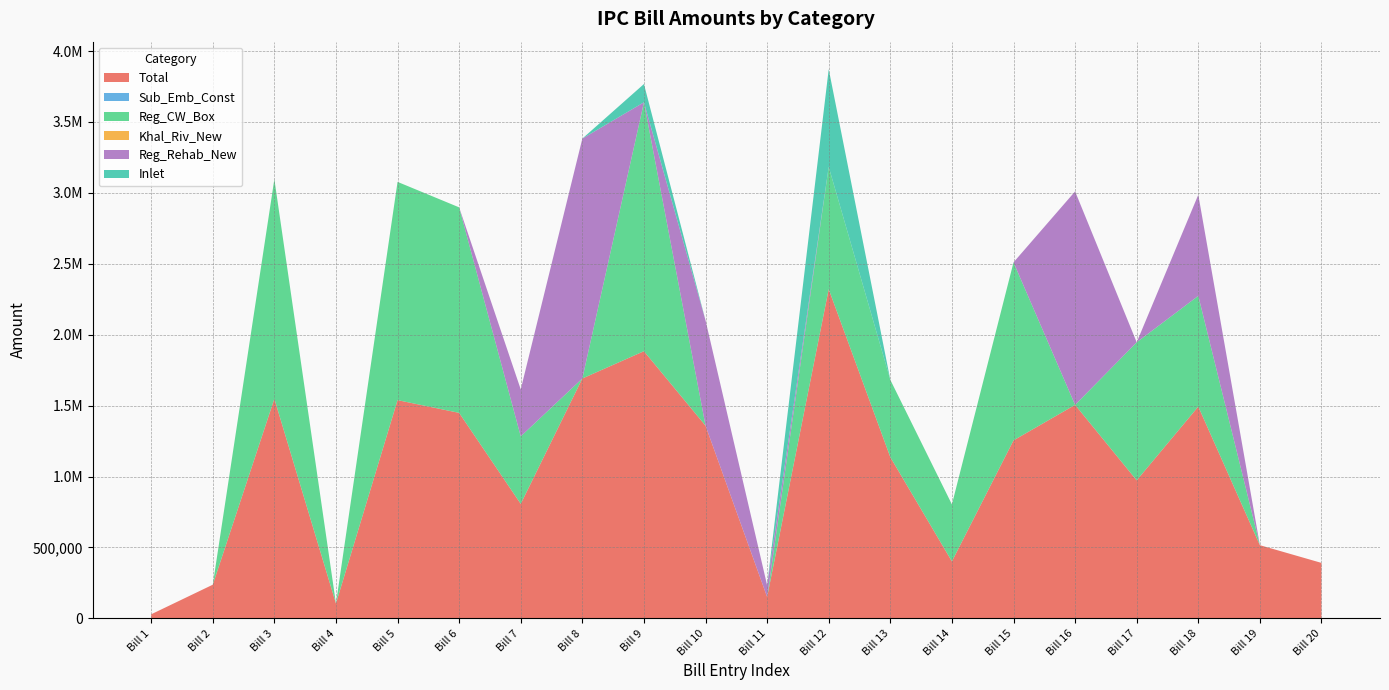

Reading right to left, extract all data points from this chart.

Total: Bill 20=391128.0	Bill 19=516199.0	Bill 18=1493422.0	Bill 17=973257.0	Bill 16=1505304.0	Bill 15=1255087.0	Bill 14=401812.0	Bill 13=1136848.0	Bill 12=2321064.0	Bill 11=150979.0	Bill 10=1358807.0	Bill 9=1883855.0	Bill 8=1691414.0	Bill 7=807349.0	Bill 6=1449044.0	Bill 5=1538850.0	Bill 4=104719.0	Bill 3=1548390.8	Bill 2=237399.0	Bill 1=28740.0
Sub_Emb_Const: Bill 20=0.0	Bill 19=0.0	Bill 18=0.0	Bill 17=0.0	Bill 16=0.0	Bill 15=0.0	Bill 14=0.0	Bill 13=0.0	Bill 12=0.0	Bill 11=0.0	Bill 10=0.0	Bill 9=0.0	Bill 8=0.0	Bill 7=0.0	Bill 6=0.0	Bill 5=0.0	Bill 4=0.0	Bill 3=0.0	Bill 2=0.0	Bill 1=0.0
Reg_CW_Box: Bill 20=0.0	Bill 19=0.0	Bill 18=780616.5	Bill 17=973257.0	Bill 16=0.0	Bill 15=1255087.0	Bill 14=401812.0	Bill 13=545064.2	Bill 12=862536.3	Bill 11=0.0	Bill 10=0.0	Bill 9=1755026.3	Bill 8=0.0	Bill 7=475961.3	Bill 6=1449044.0	Bill 5=1538850.0	Bill 4=0.0	Bill 3=1548390.8	Bill 2=0.0	Bill 1=0.0
Khal_Riv_New: Bill 20=0.0	Bill 19=0.0	Bill 18=0.0	Bill 17=0.0	Bill 16=0.0	Bill 15=0.0	Bill 14=0.0	Bill 13=0.0	Bill 12=0.0	Bill 11=0.0	Bill 10=0.0	Bill 9=0.0	Bill 8=0.0	Bill 7=0.0	Bill 6=0.0	Bill 5=0.0	Bill 4=0.0	Bill 3=0.0	Bill 2=0.0	Bill 1=0.0
Reg_Rehab_New: Bill 20=0.0	Bill 19=0.0	Bill 18=712805.5	Bill 17=0.0	Bill 16=1505304.0	Bill 15=0.0	Bill 14=0.0	Bill 13=0.0	Bill 12=0.0	Bill 11=82503.0	Bill 10=742524.5	Bill 9=0.0	Bill 8=1691414.0	Bill 7=331387.7	Bill 6=0.0	Bill 5=0.0	Bill 4=0.0	Bill 3=0.0	Bill 2=0.0	Bill 1=0.0
Inlet: Bill 20=0.0	Bill 19=0.0	Bill 18=0.0	Bill 17=0.0	Bill 16=0.0	Bill 15=0.0	Bill 14=0.0	Bill 13=0.0	Bill 12=689062.4	Bill 11=0.0	Bill 10=0.0	Bill 9=128828.7	Bill 8=0.0	Bill 7=0.0	Bill 6=0.0	Bill 5=0.0	Bill 4=0.0	Bill 3=0.0	Bill 2=0.0	Bill 1=0.0